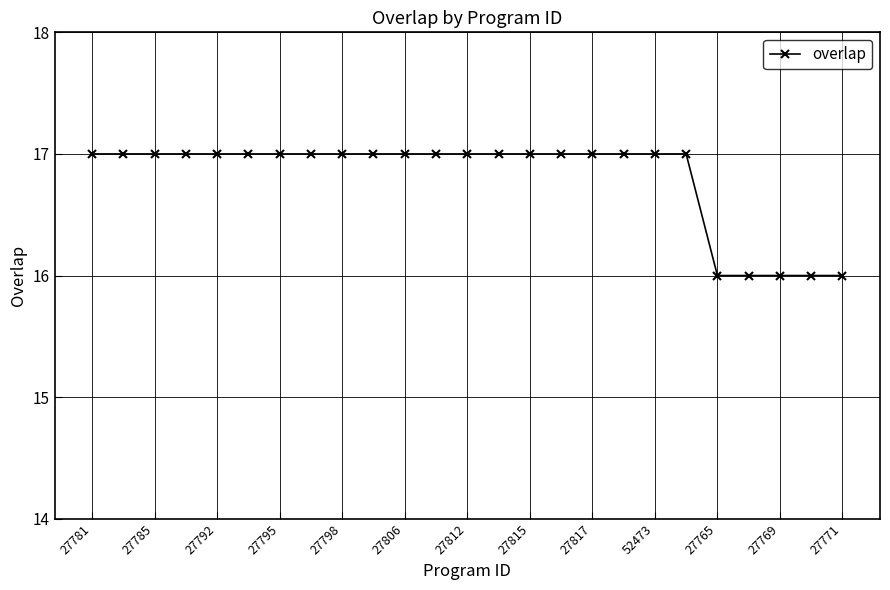

What is the sum of all values?

420